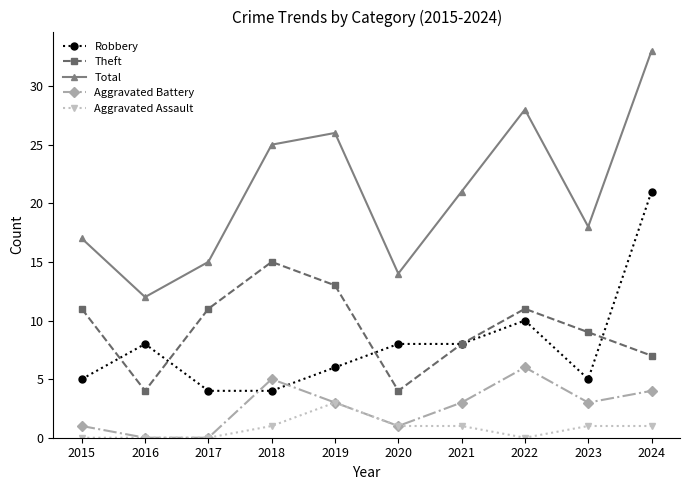

How many lines are shown in the chart?

5